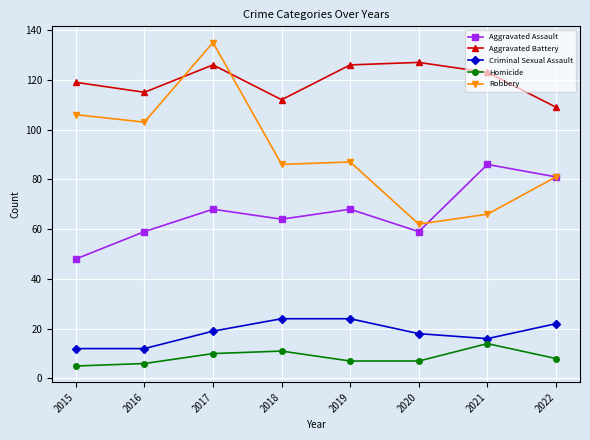

Reading left to right, extract all data points from this chart.

Aggravated Assault: 2015=48	2016=59	2017=68	2018=64	2019=68	2020=59	2021=86	2022=81
Aggravated Battery: 2015=119	2016=115	2017=126	2018=112	2019=126	2020=127	2021=123	2022=109
Criminal Sexual Assault: 2015=12	2016=12	2017=19	2018=24	2019=24	2020=18	2021=16	2022=22
Homicide: 2015=5	2016=6	2017=10	2018=11	2019=7	2020=7	2021=14	2022=8
Robbery: 2015=106	2016=103	2017=135	2018=86	2019=87	2020=62	2021=66	2022=81